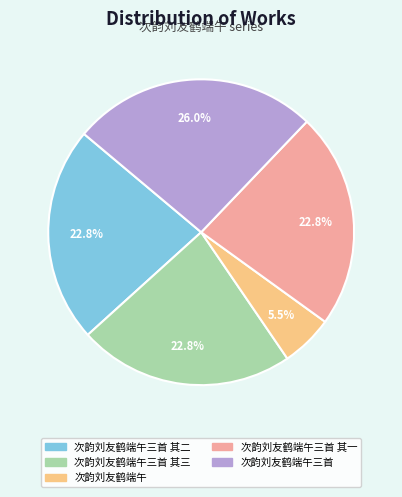

Which slice is the largest?

次韵刘友鹤端午三首